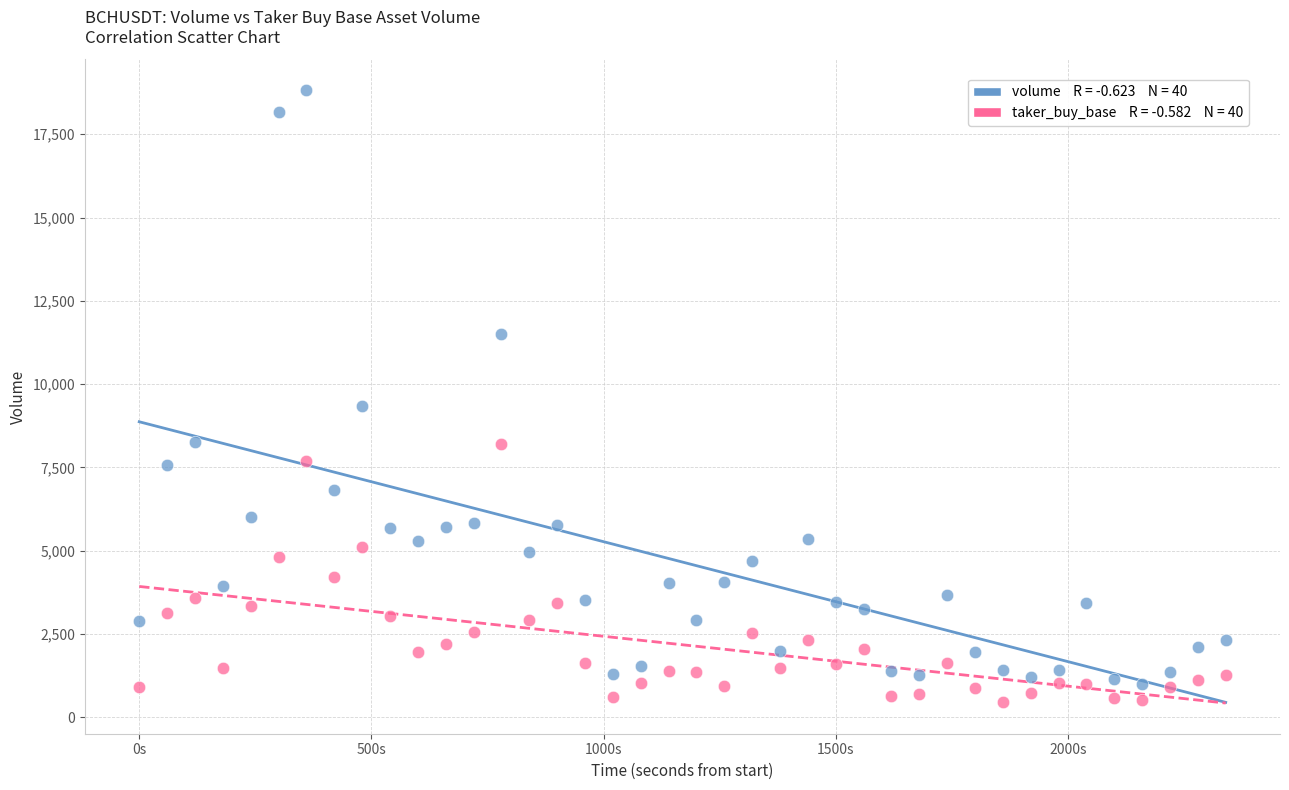

Across all data points, what is the range of X values (max minus min)?

2340.0